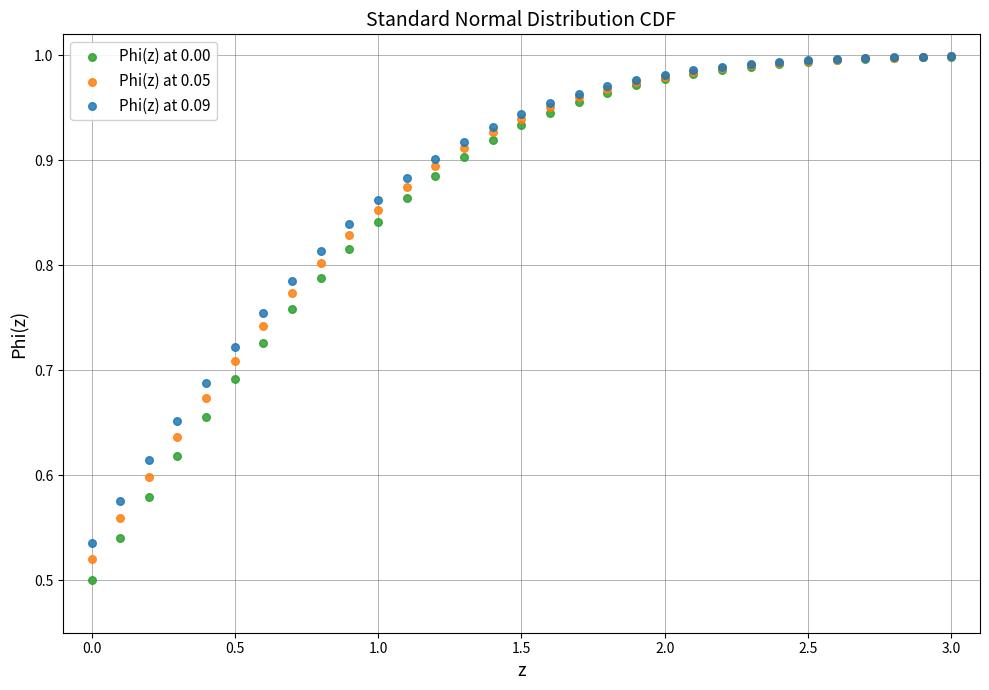

Which series reaches the minimum Y coordinate?

Phi(z) at 0.00